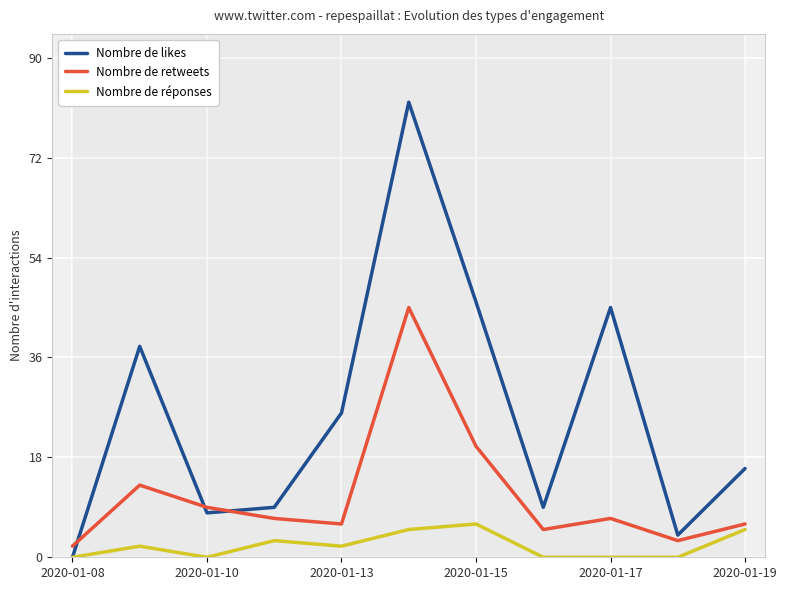

Which series has the largest total across all categories?

Nombre de likes